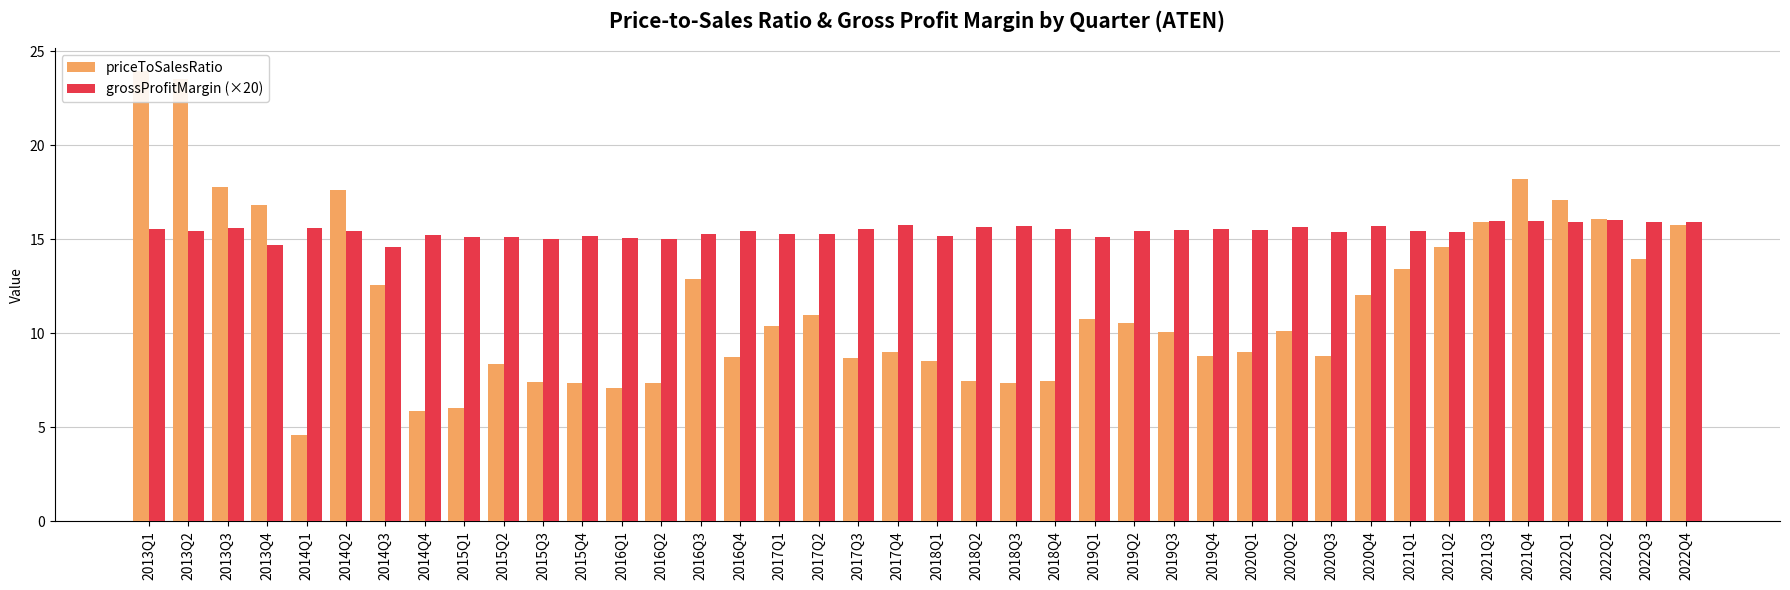

Rank the series at 2020Q1 from lowest to highest value.

priceToSalesRatio, grossProfitMargin (×20)